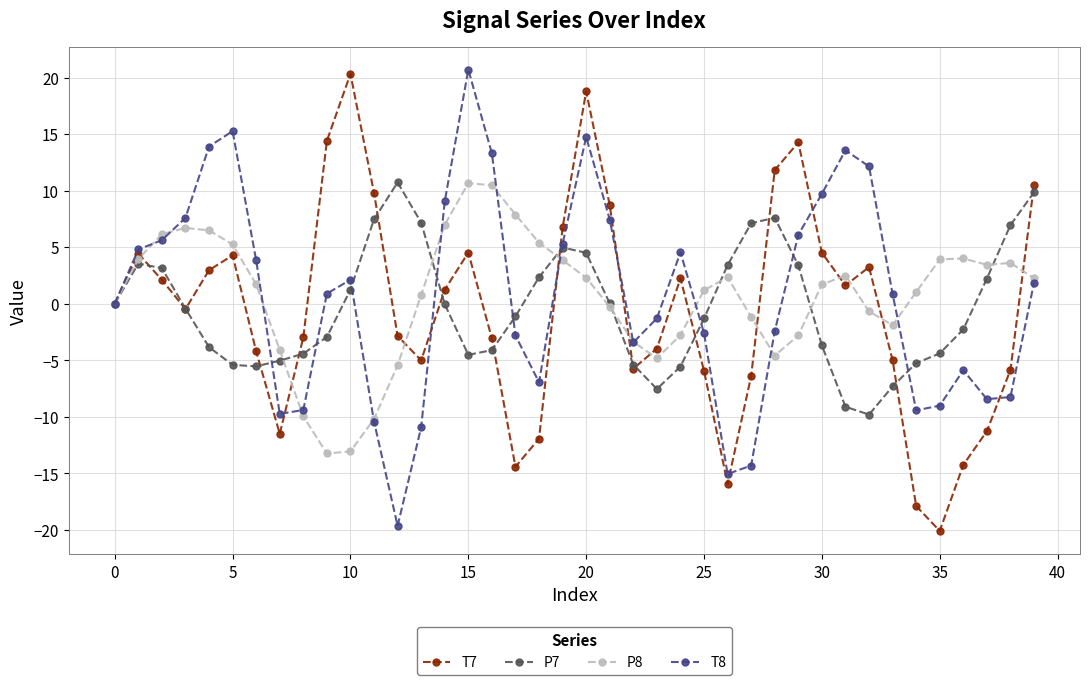

What is the greatest value displayed?

20.7